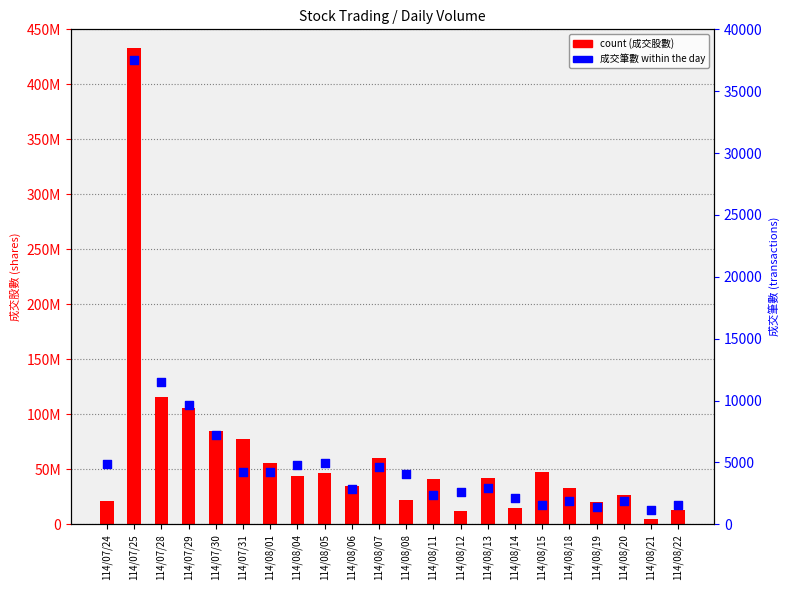

Which series has the largest Y range (max minus min)?

count